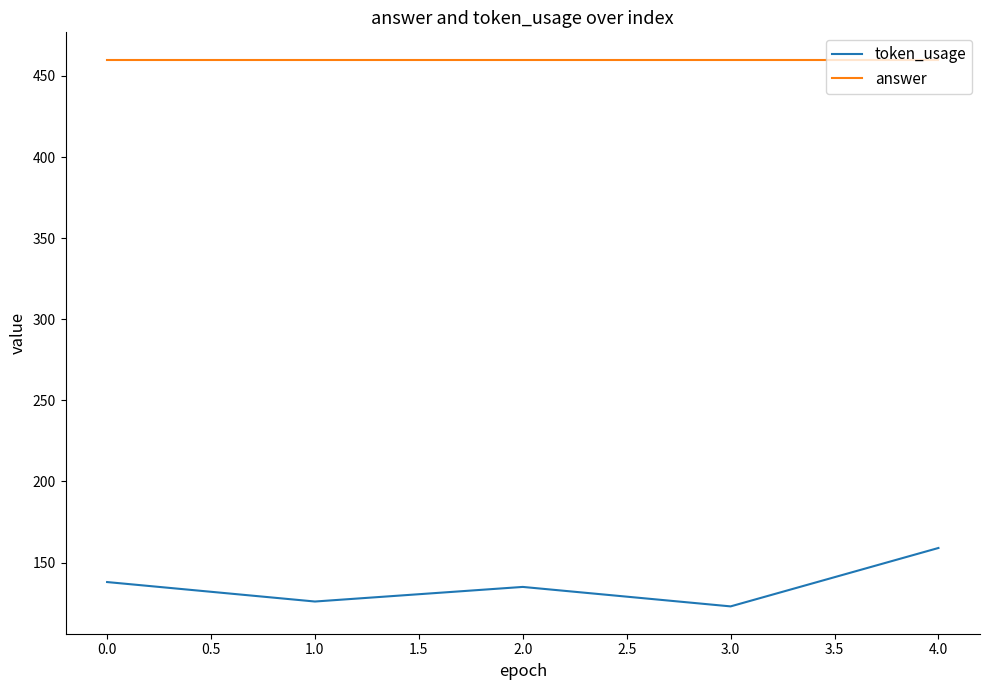

How many lines are shown in the chart?

2